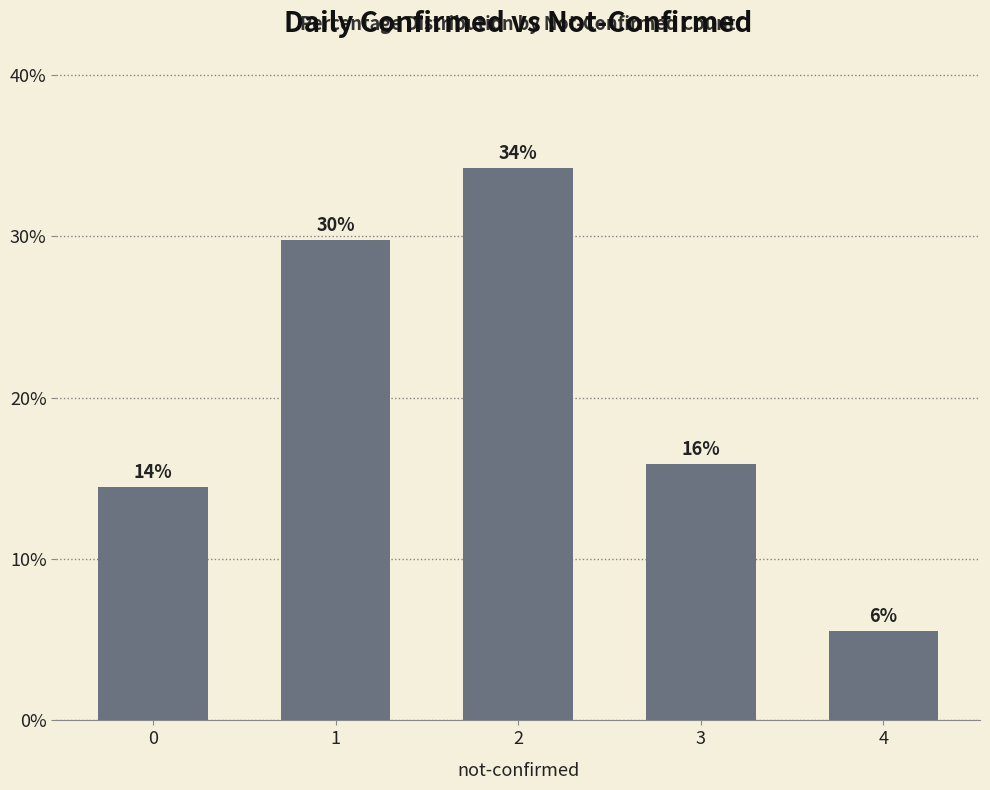

List the labels in order of value, smallest first.

4, 0, 3, 1, 2